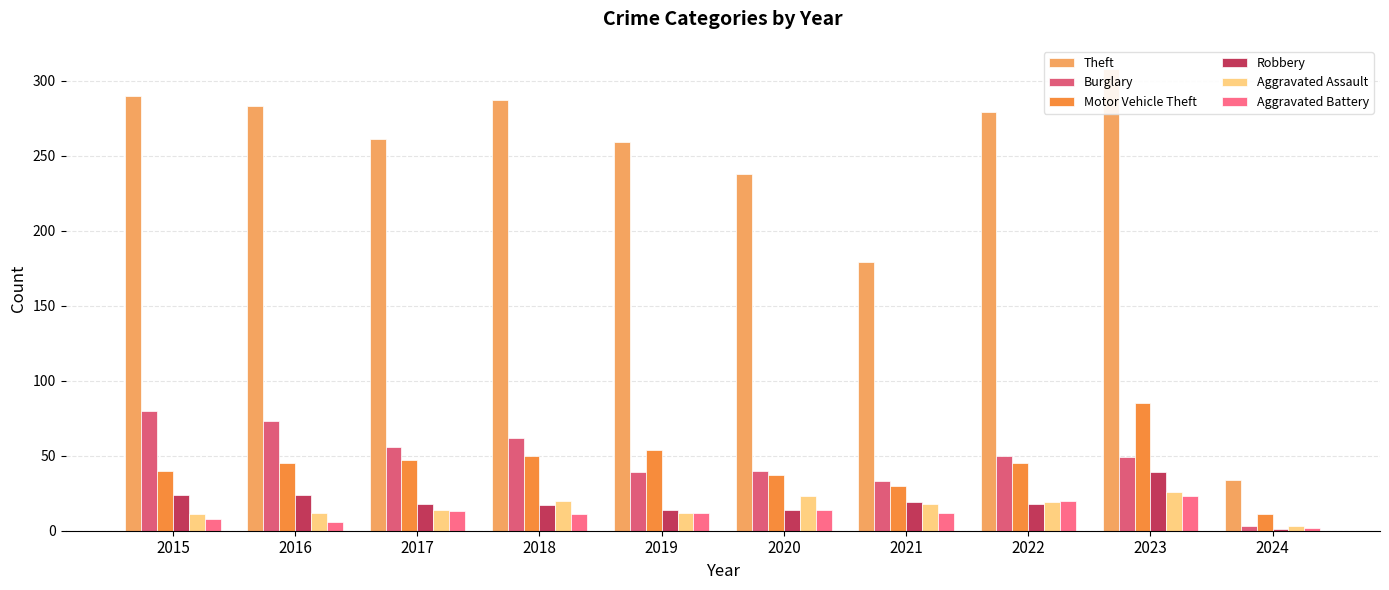

Which series changed the most between 2017 and 2021?

Theft